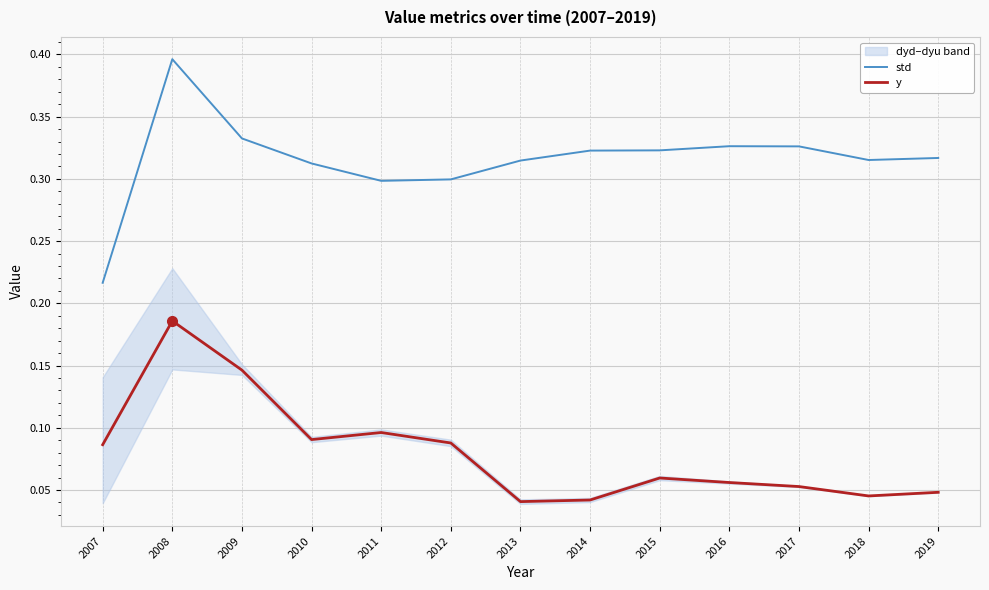

Is this an area chart (filled region under the line)?

No